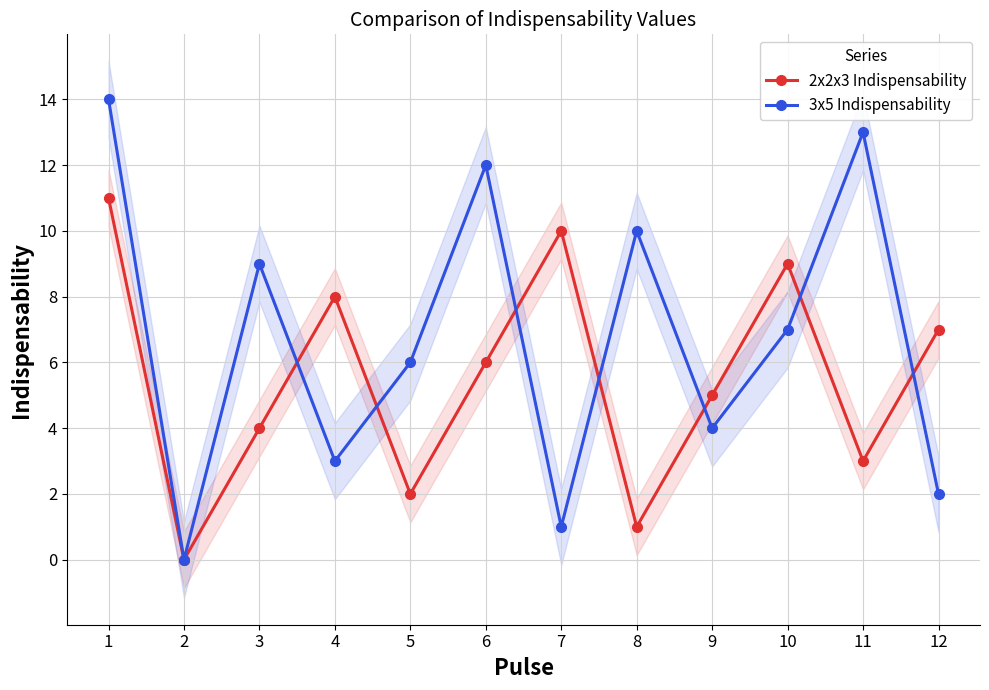

In 2x2x3 Indispensability, how many points are higher than both neighbors (excluding endpoints)?

3